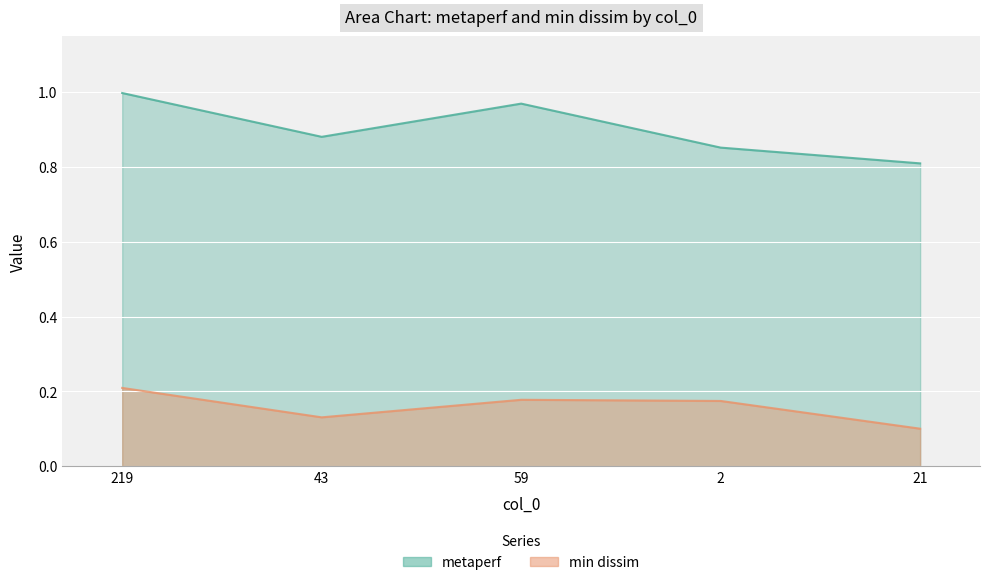

Between 59 and 43, which is larger?

59